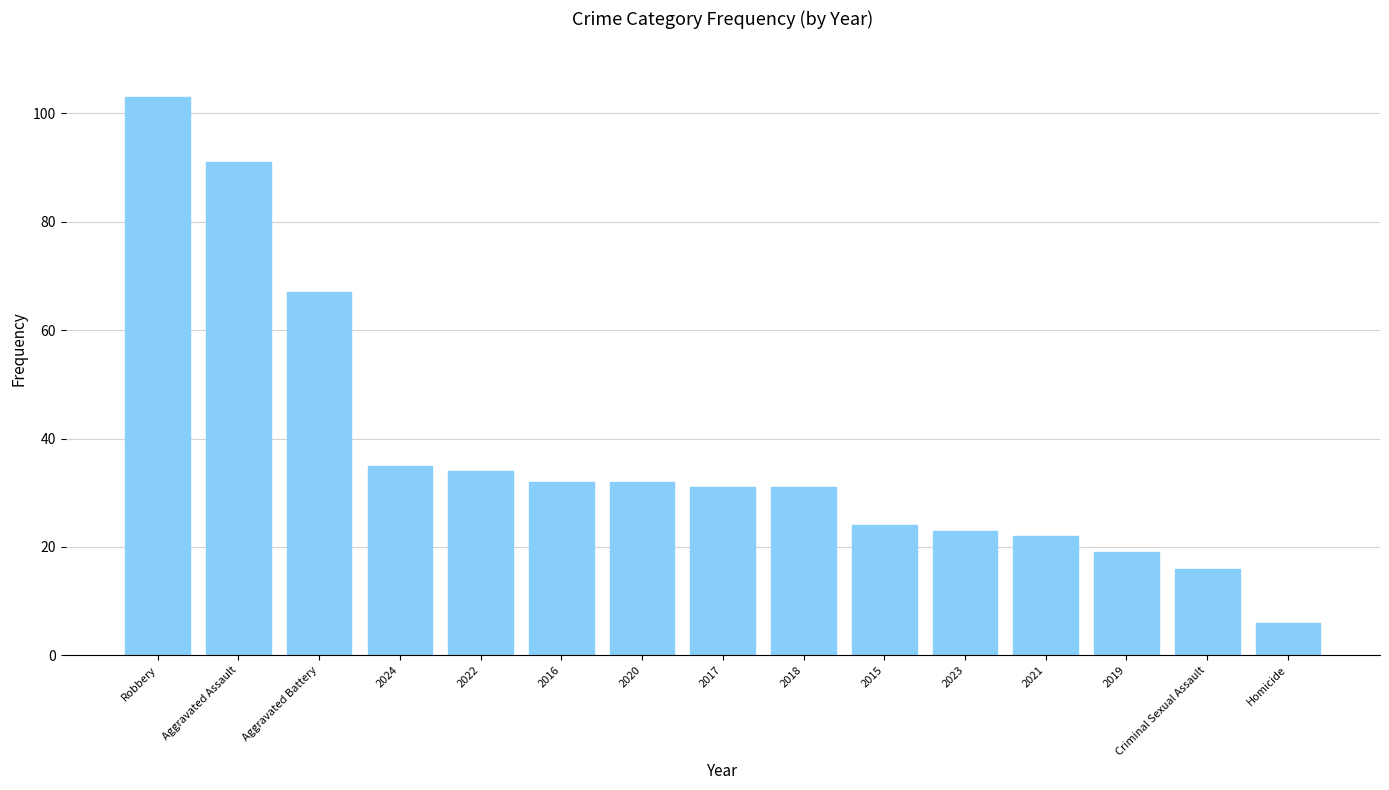

Where does the data first go above 31?

Robbery